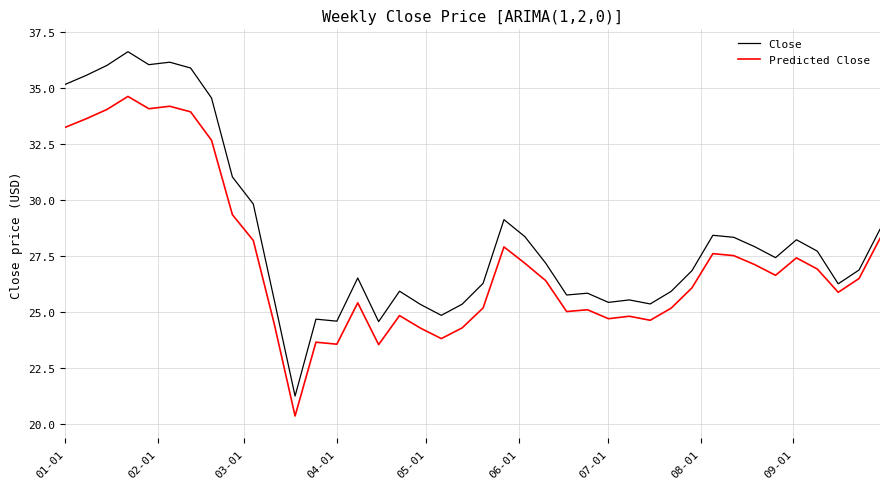

List the series in order of their peak value, lowest first.

Predicted Close, Close